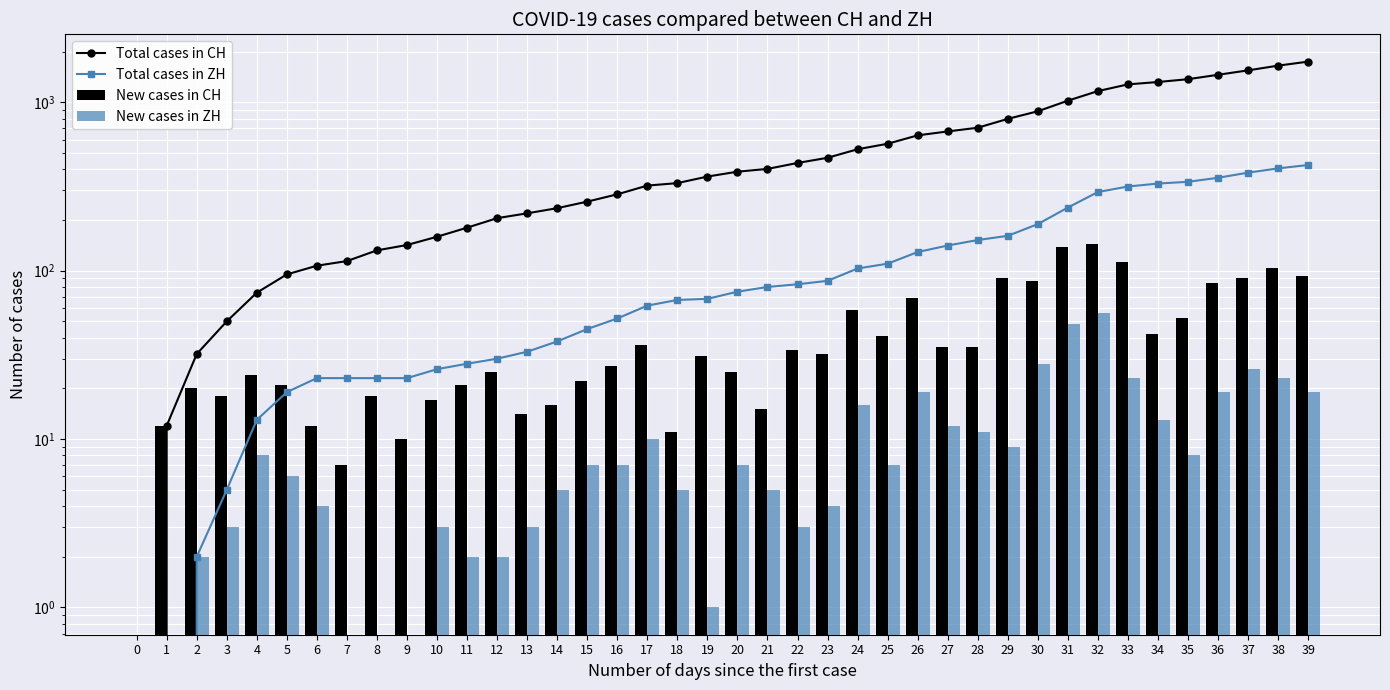

List the series in order of their peak value, lowest first.

New cases in ZH, New cases in CH, Total cases in ZH, Total cases in CH